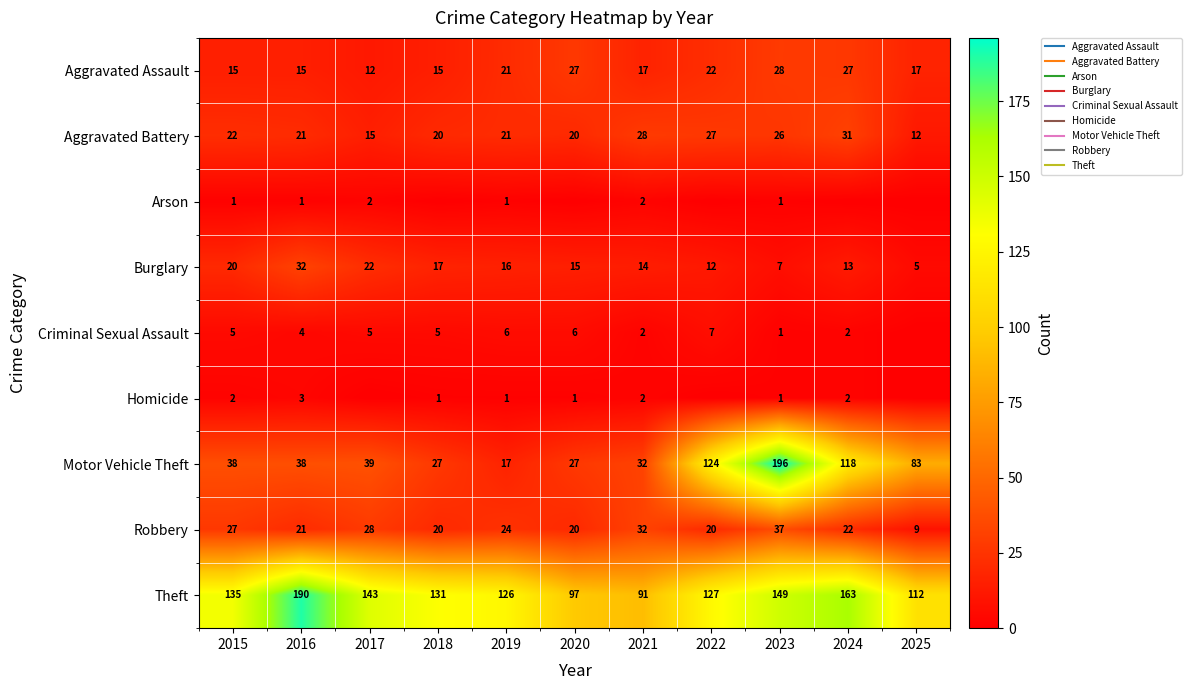

True or false: Aggravated Battery has a value of 53 at 2024.

False